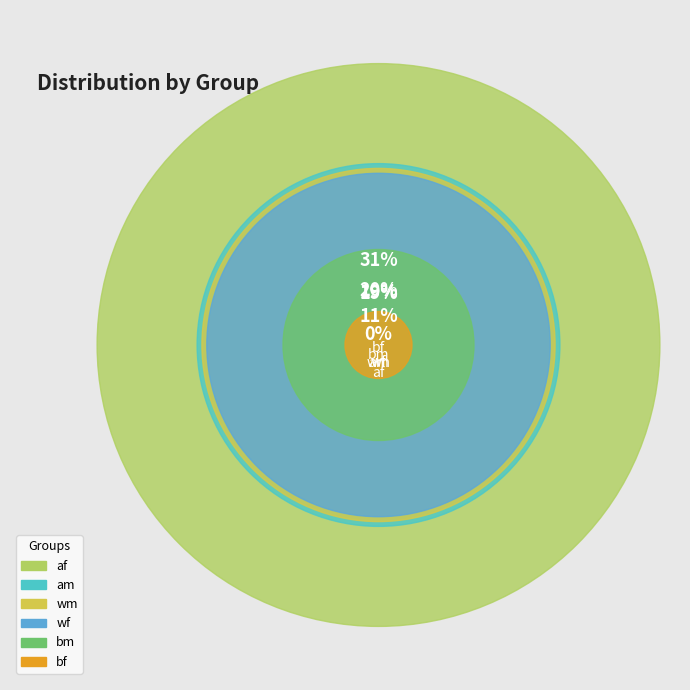

Which has a higher value, bf or wm?

wm